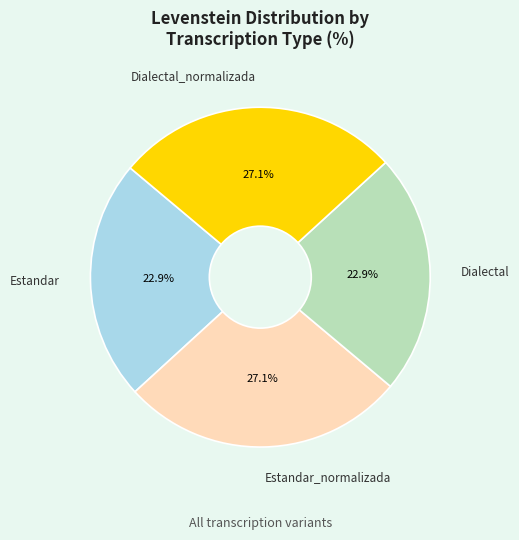

True or false: Dialectal accounts for 23% of the total.

True